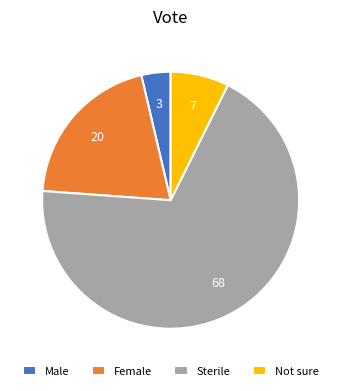

Is the sum of Male and Not sure greater than half?

No